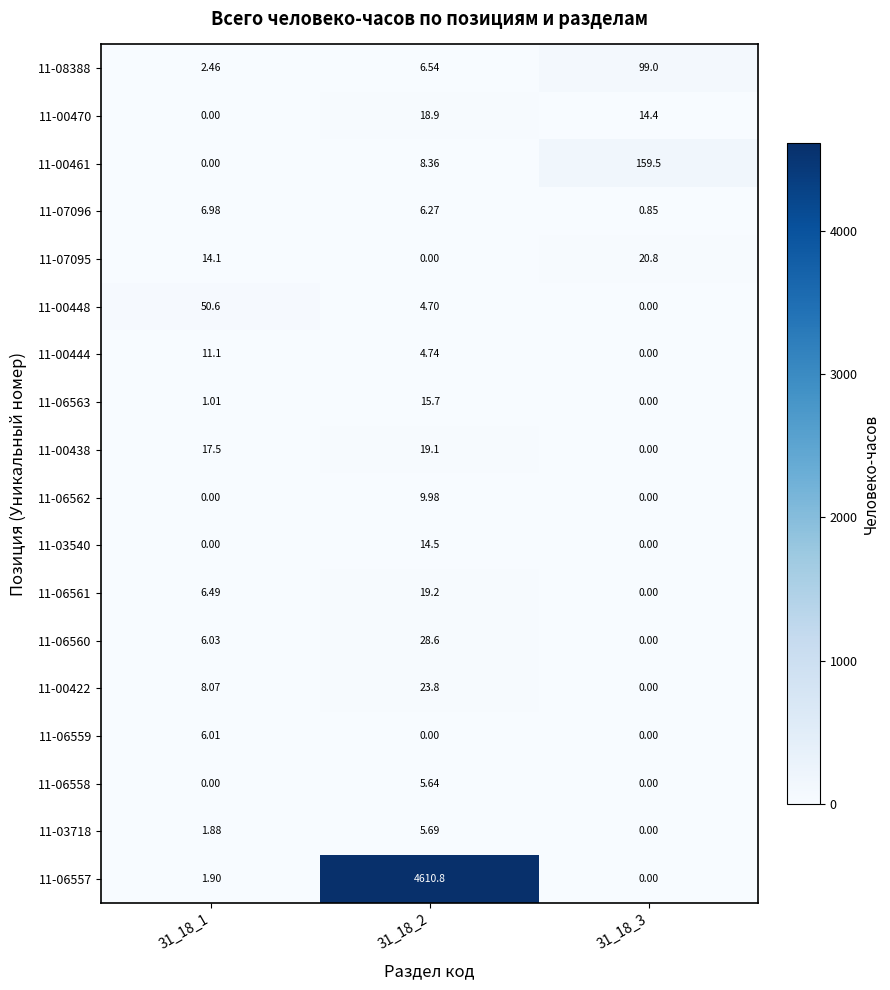

What is the total value across all series at 31_18_2?

4802.5